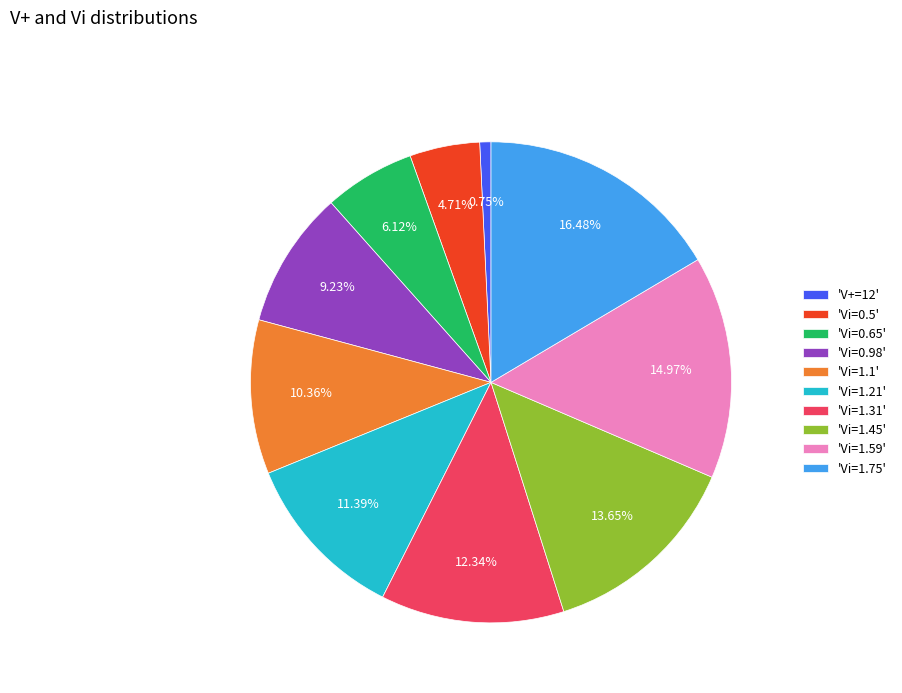

Rank the categories by value from lowest to highest.

'V+=12', 'Vi=0.5', 'Vi=0.65', 'Vi=0.98', 'Vi=1.1', 'Vi=1.21', 'Vi=1.31', 'Vi=1.45', 'Vi=1.59', 'Vi=1.75'